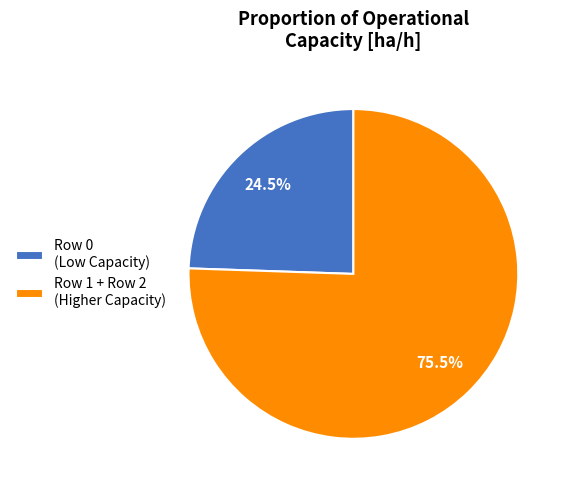

What percentage is NOT represented by Row 1 + Row 2 (Higher Capacity)?

24.5%